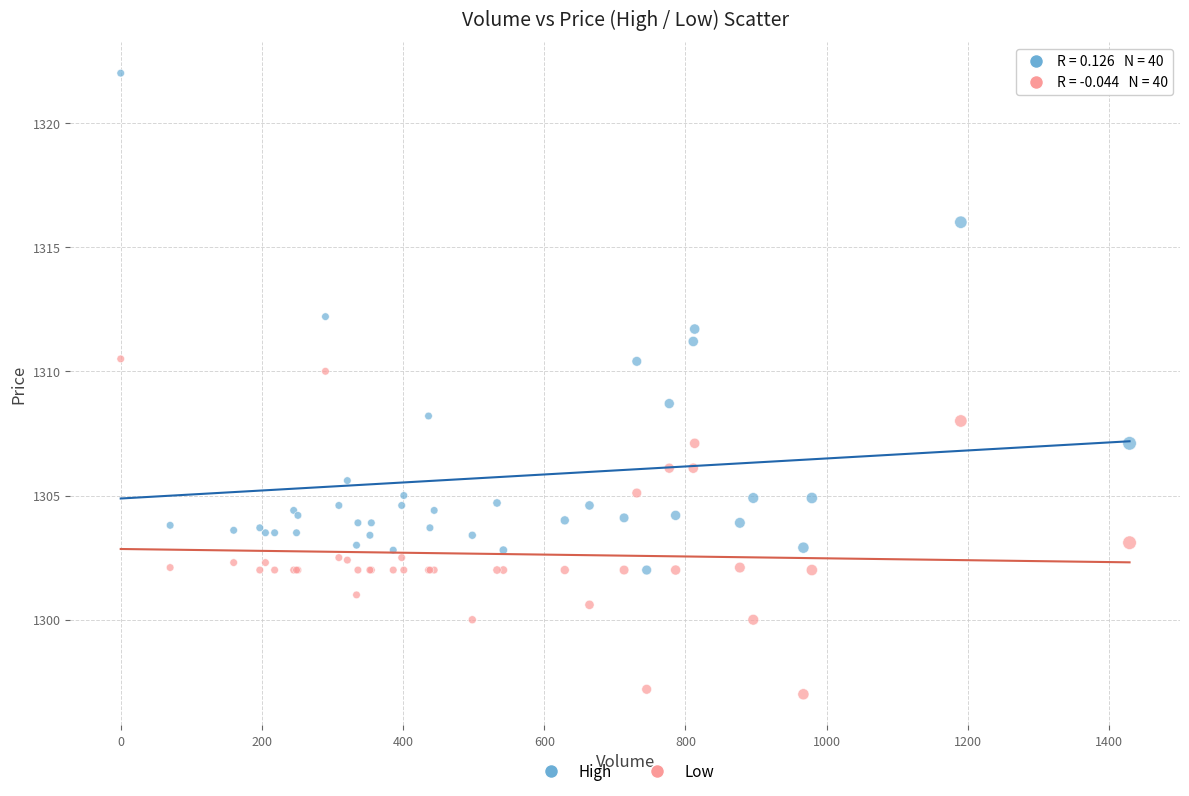

Which series has the widest spread of Y values?

High